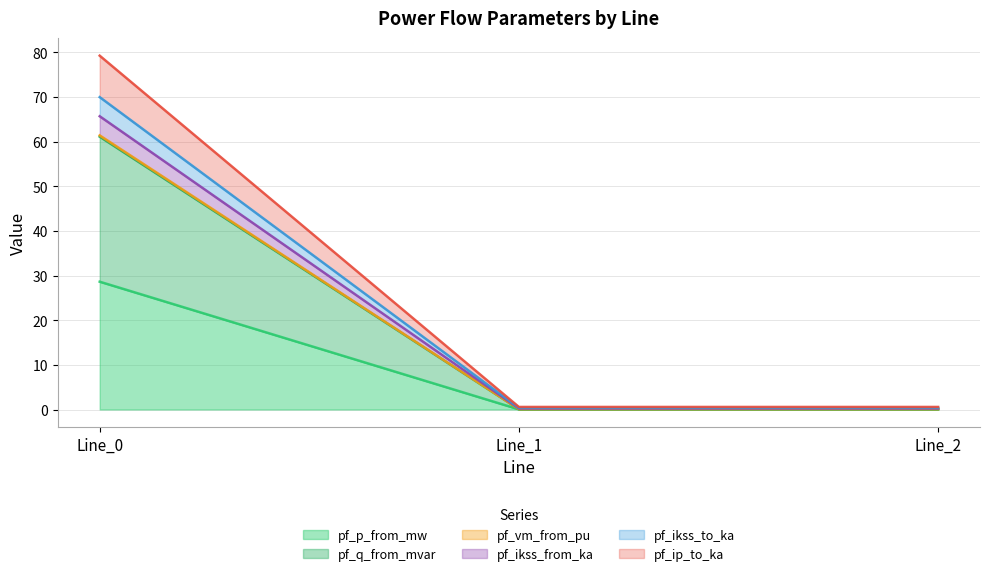

The value of pf_vm_from_pu at Line_2 is 0.2. True or false?

True